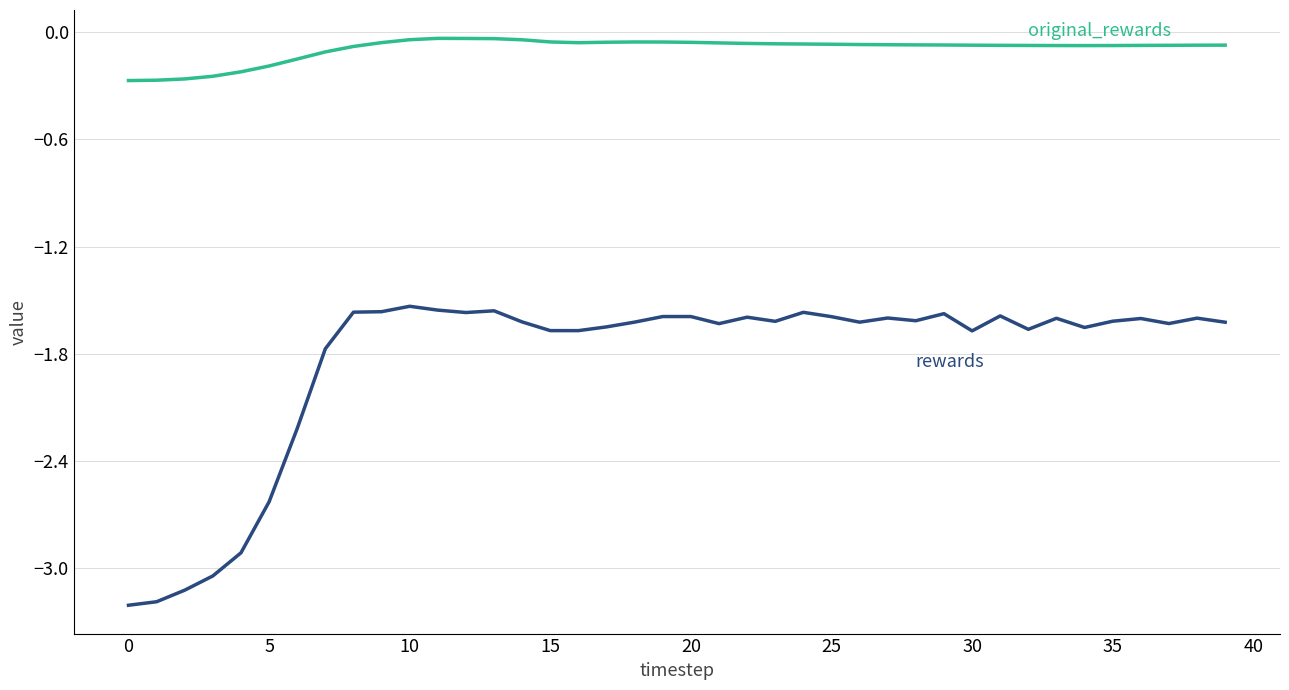

What is the minimum value shown in the chart?

-3.2